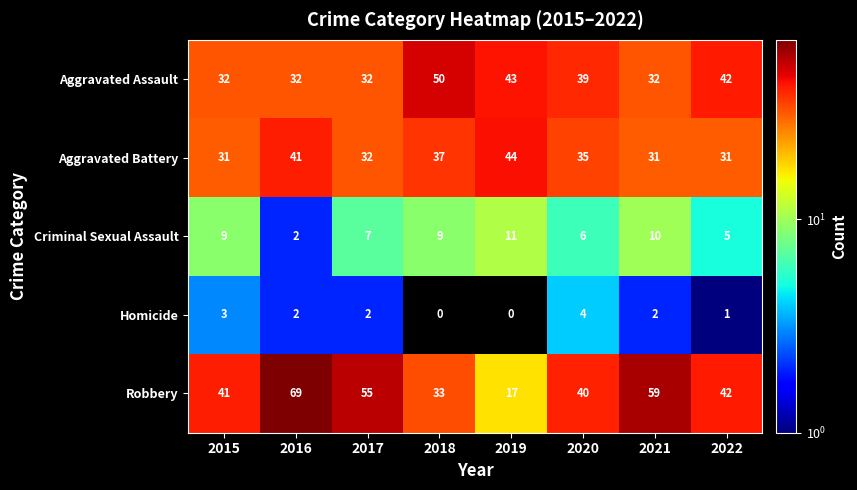

How many distinct data groups are displayed?

5